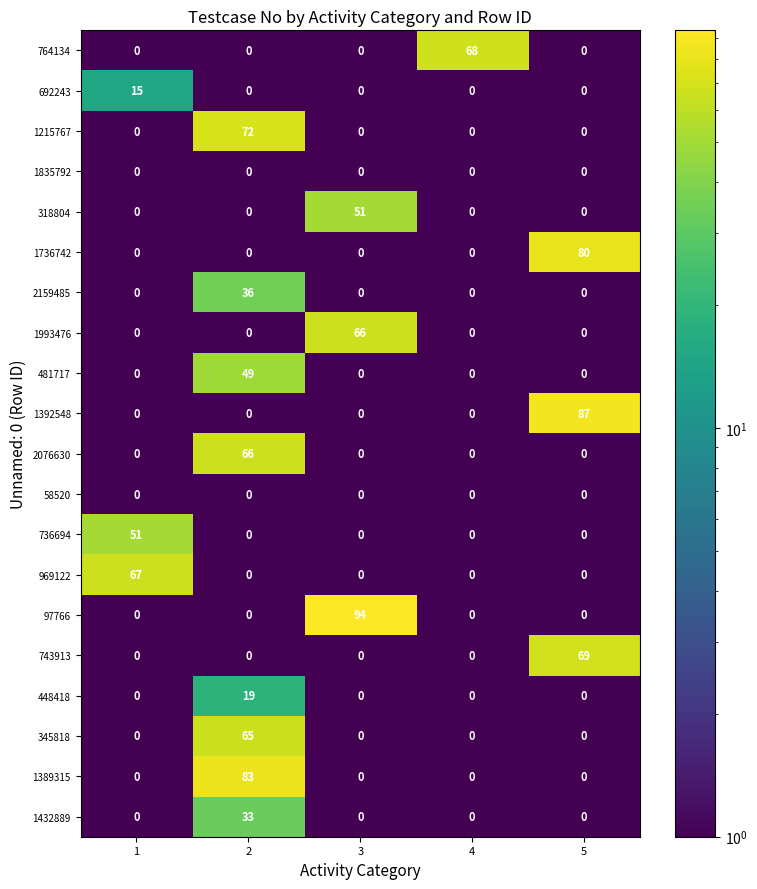

What is the maximum value shown in the chart?

94